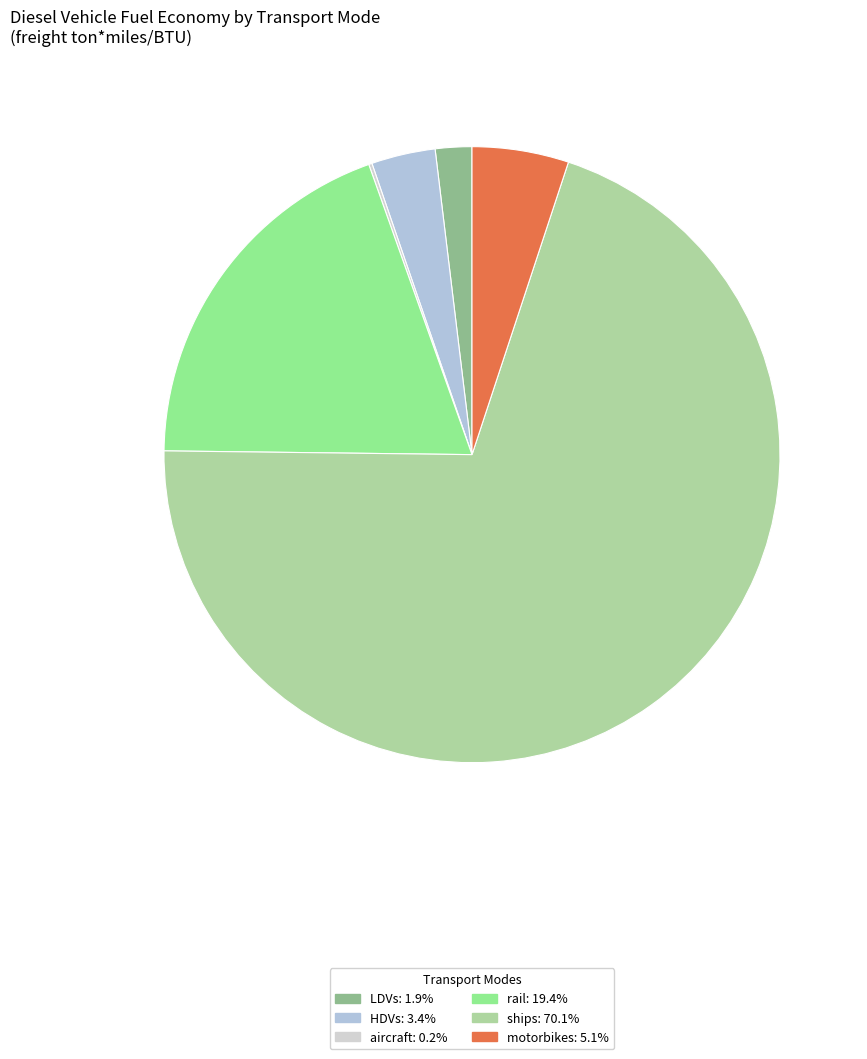

Between aircraft and rail, which is larger?

rail